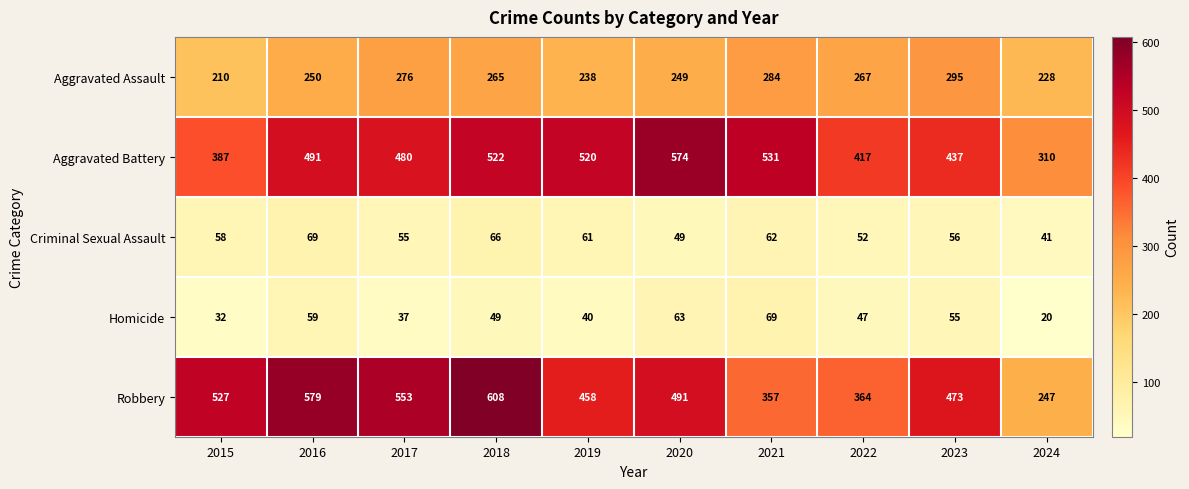

The value of Aggravated Battery at 2016 is 146. True or false?

False